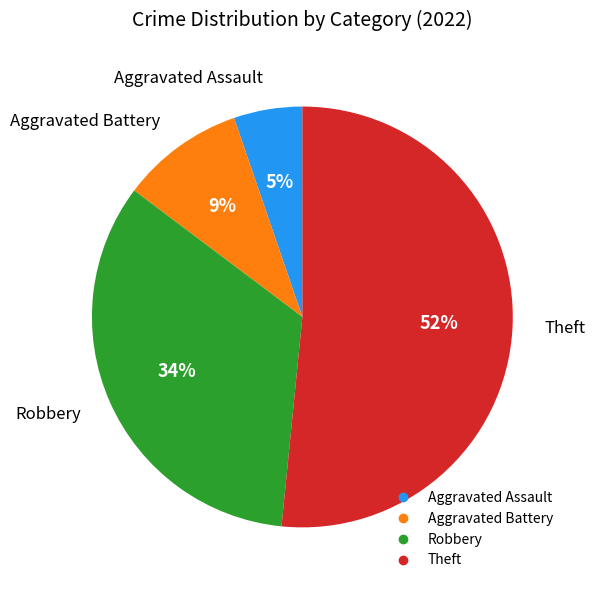

What percentage is the Theft slice, to the nearest percent?

52%